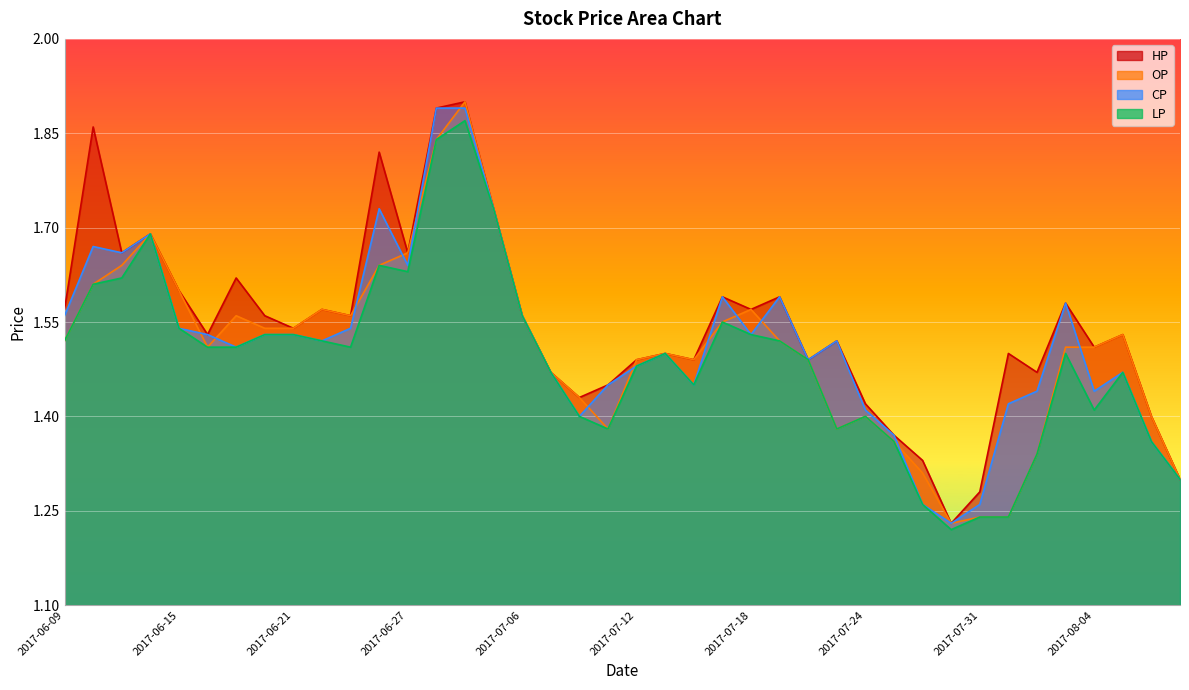

In OP, how many points are lower than both neighbors (excluding endpoints)?

6